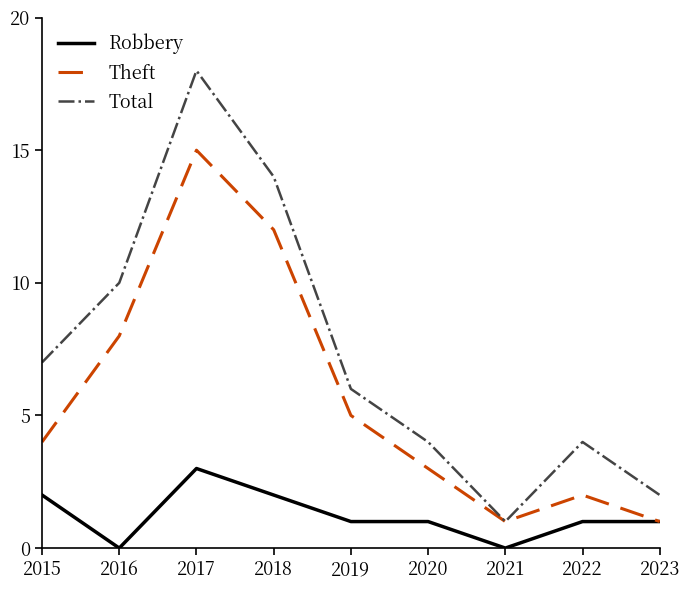

Reading left to right, extract all data points from this chart.

Robbery: 2	0	3	2	1	1	0	1	1
Theft: 4	8	15	12	5	3	1	2	1
Total: 7	10	18	14	6	4	1	4	2